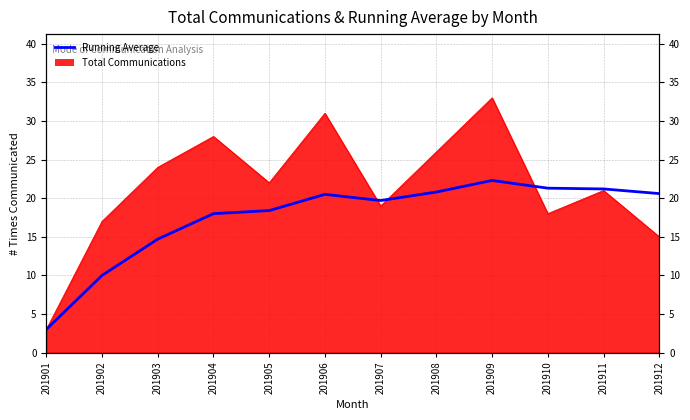

At which category does the data reach its first local valley?

201907